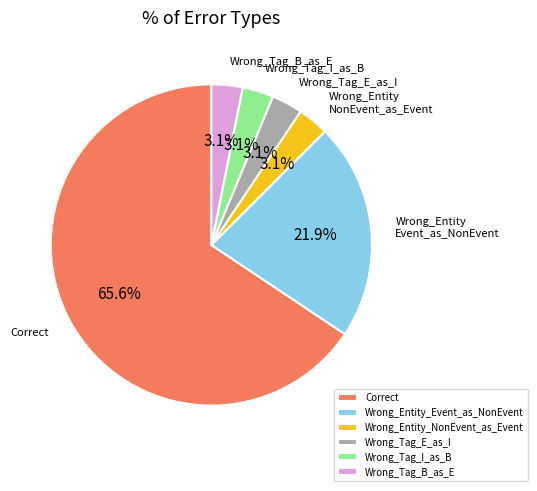

Which category has the biggest portion of the pie?

Correct